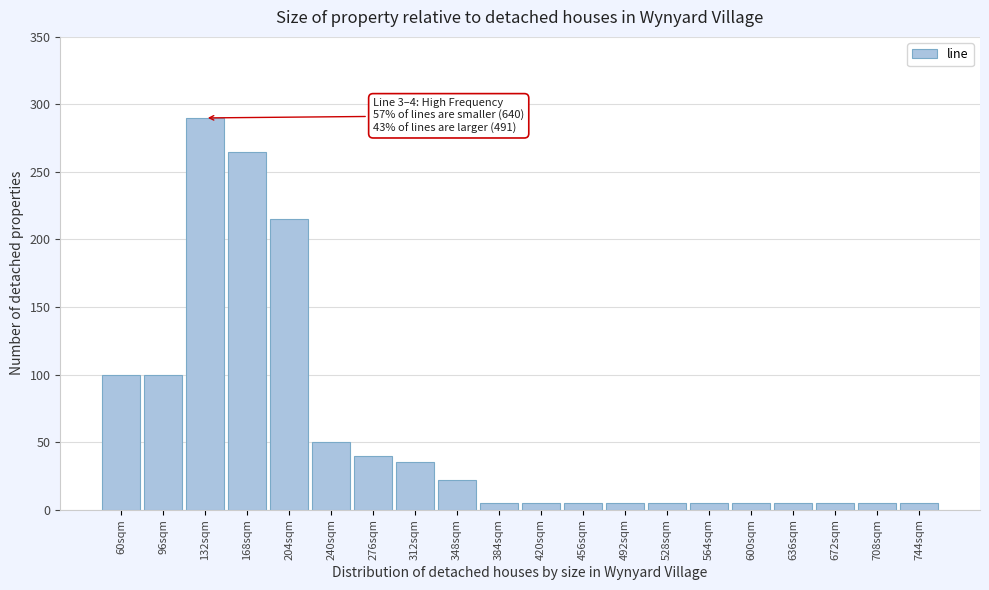

Reading left to right, what are all the values shown in this chart?

100	100	290	265	215	50	40	35	22	5	5	5	5	5	5	5	5	5	5	5